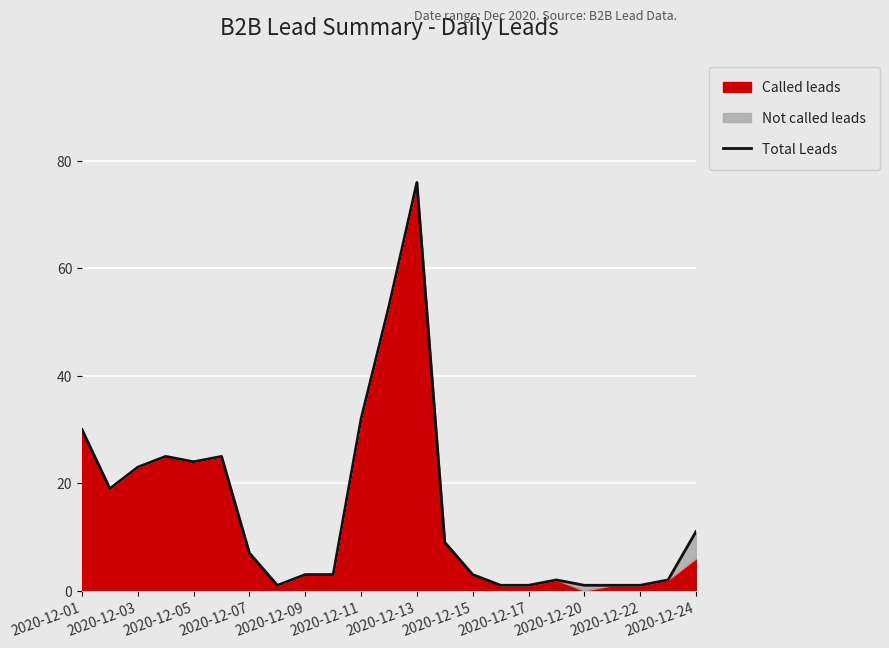

Which has a higher value, 2020-12-24 or 16?

2020-12-24